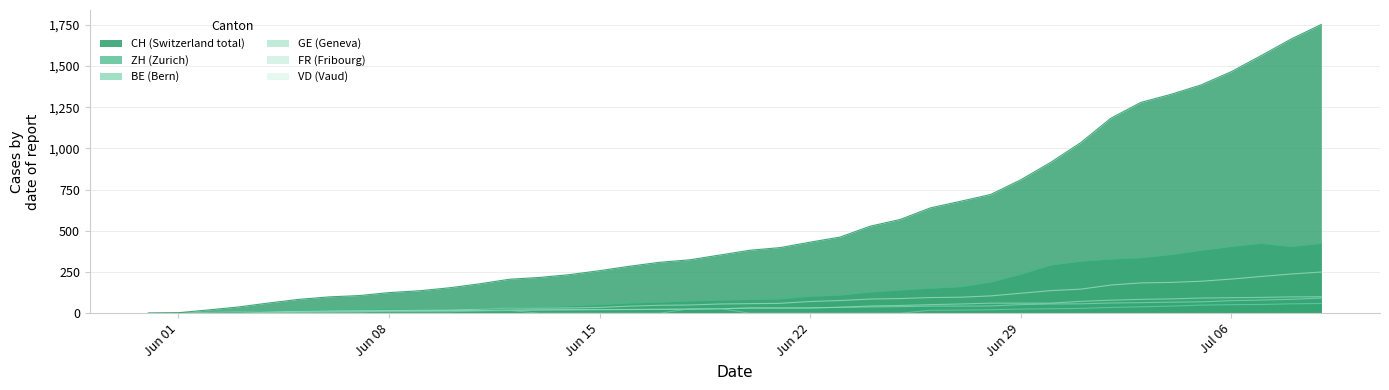

Where do ZH and GE first cross each other?

2020-06-03 and 2020-06-04